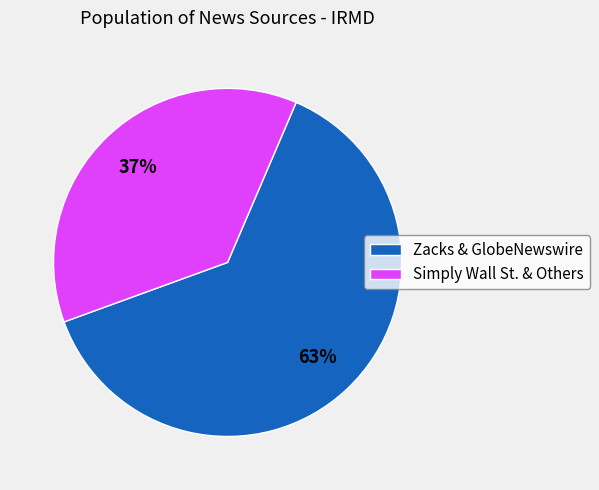

Is there a majority slice in this chart?

Yes